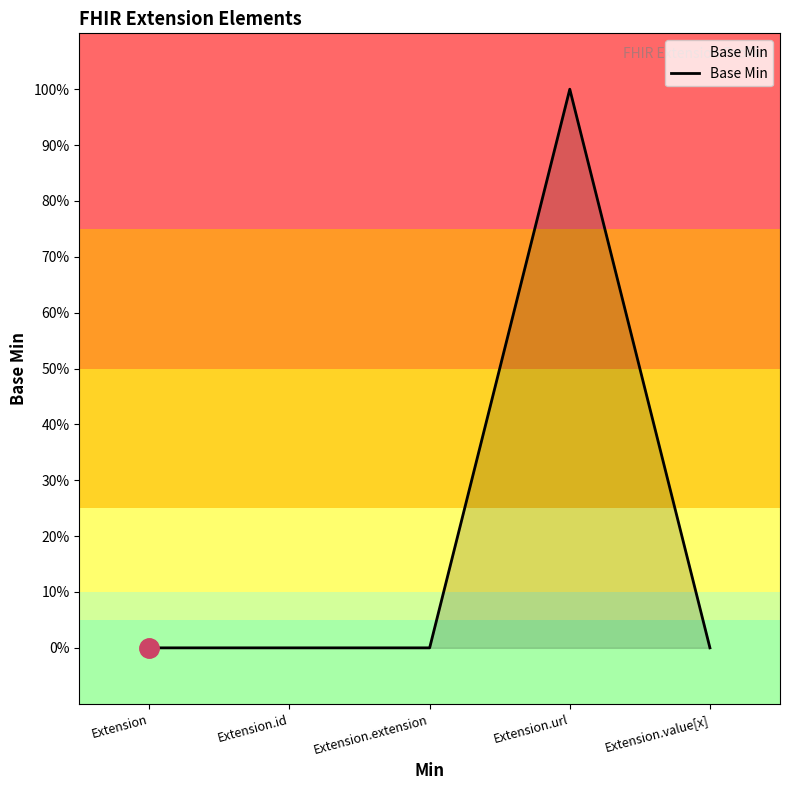

Does the chart display data point markers on the line(s)?

No